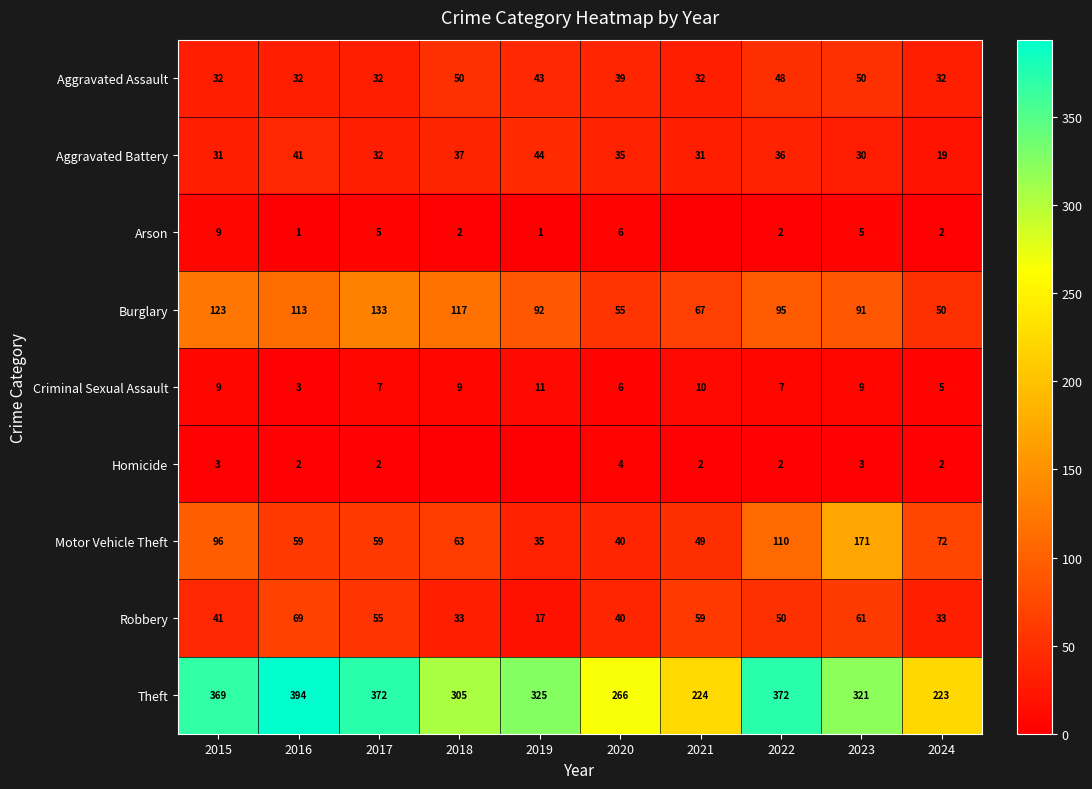

What is the difference between the highest and lowest values at 2016?

393